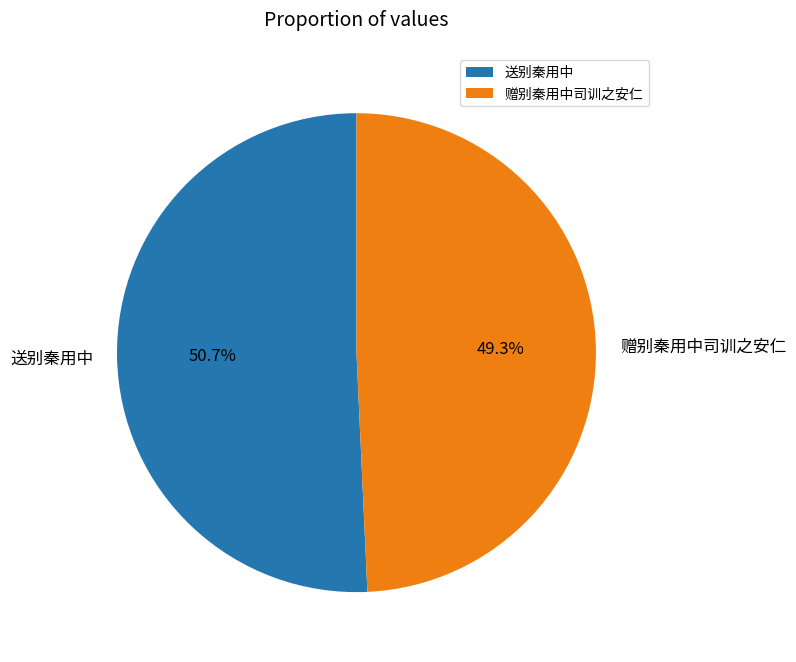

The 送别秦用中 slice represents 57% of the pie. True or false?

False